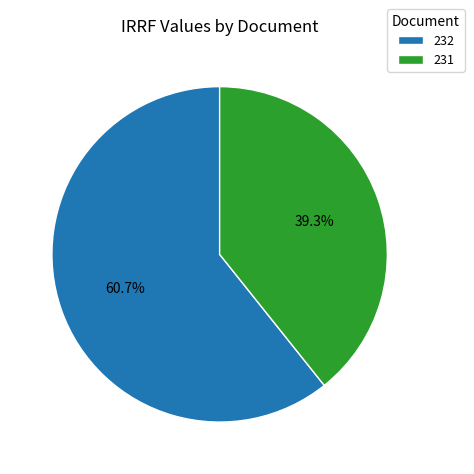

What is the smallest slice in the pie chart?

231